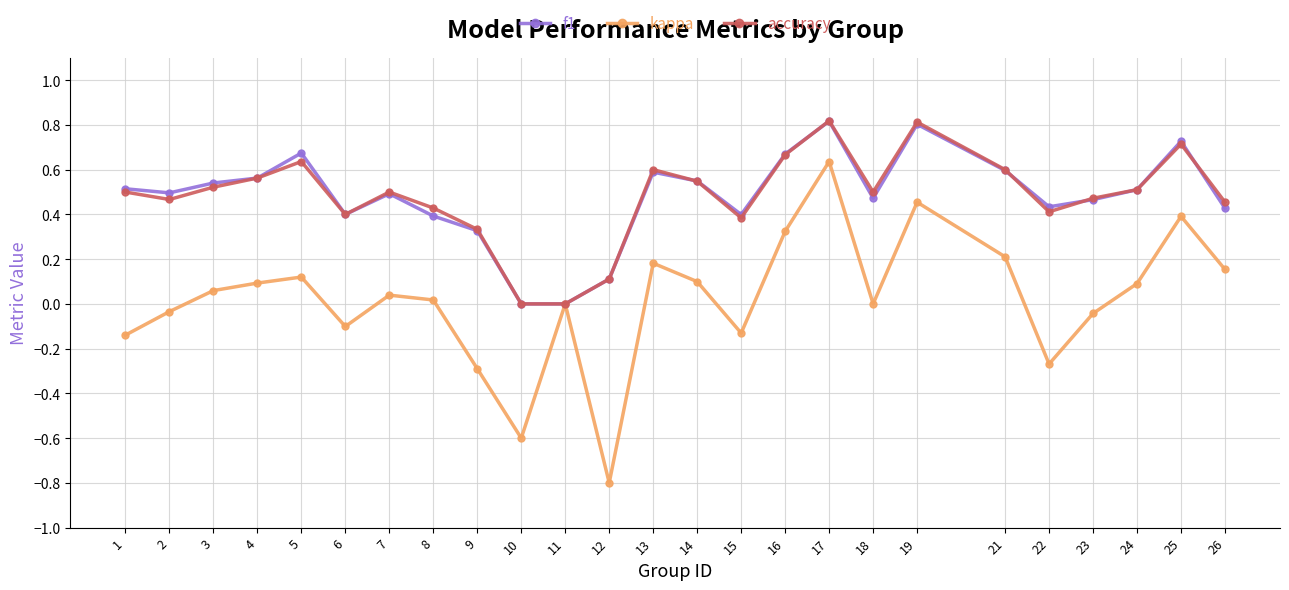

Is the value of kappa at 9 greater than the value of f1 at 21?

No